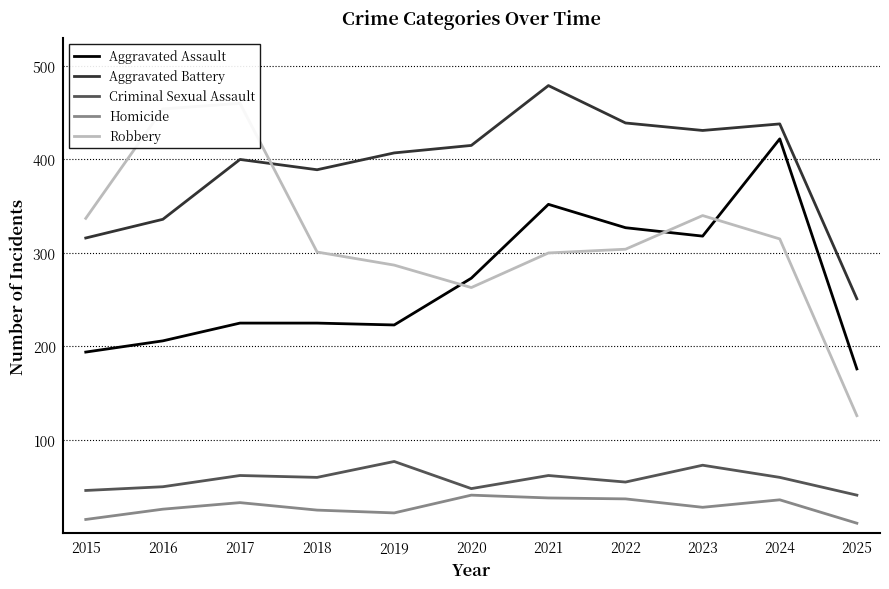

Is it true that Aggravated Assault equals 455 at 2022?

False